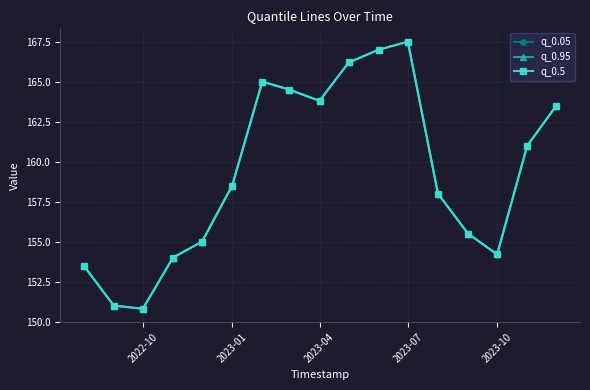

True or false: q_0.05 and q_0.5 intersect in this chart.

False